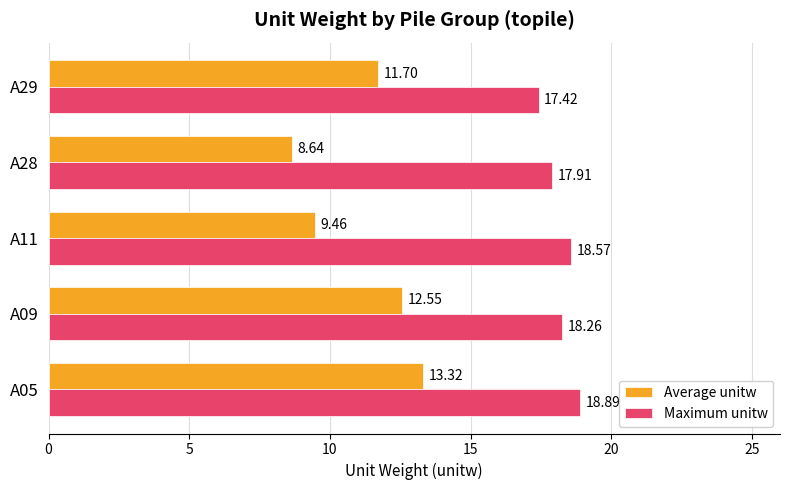

How many values in the Average unitw series are below 11?

2